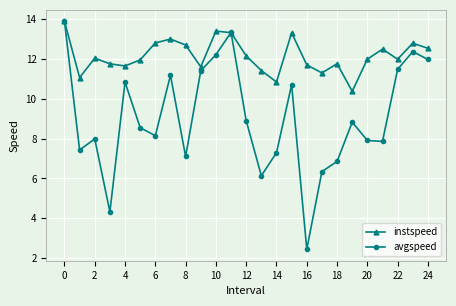

List the series in order of their overall mean, lowest first.

avgspeed, instspeed